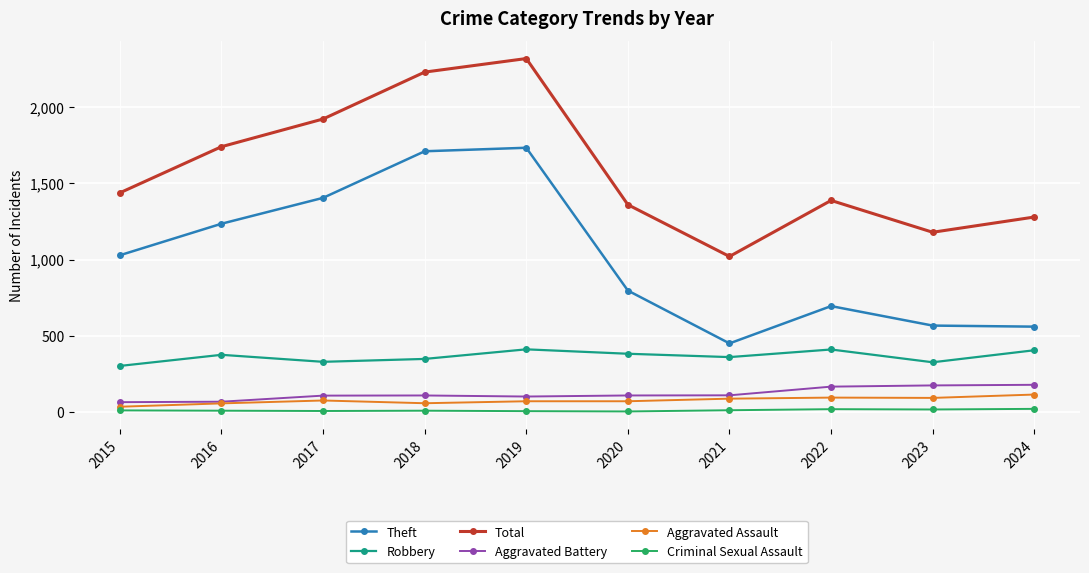

Which series has the largest range (max minus min)?

Total